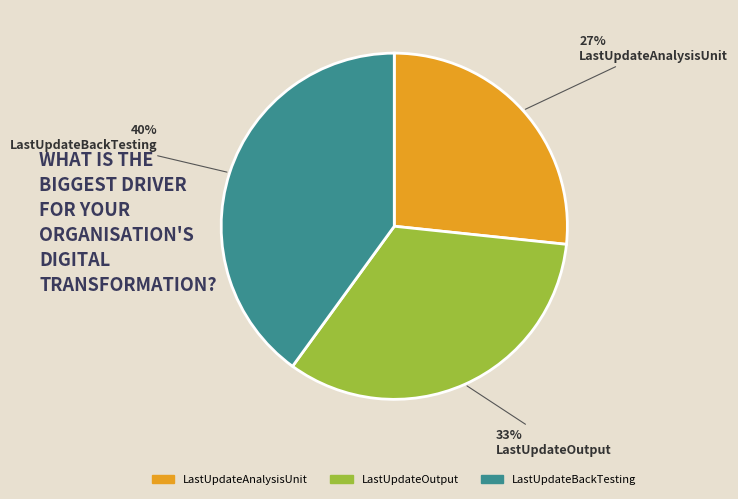

Does any single category account for the majority?

No